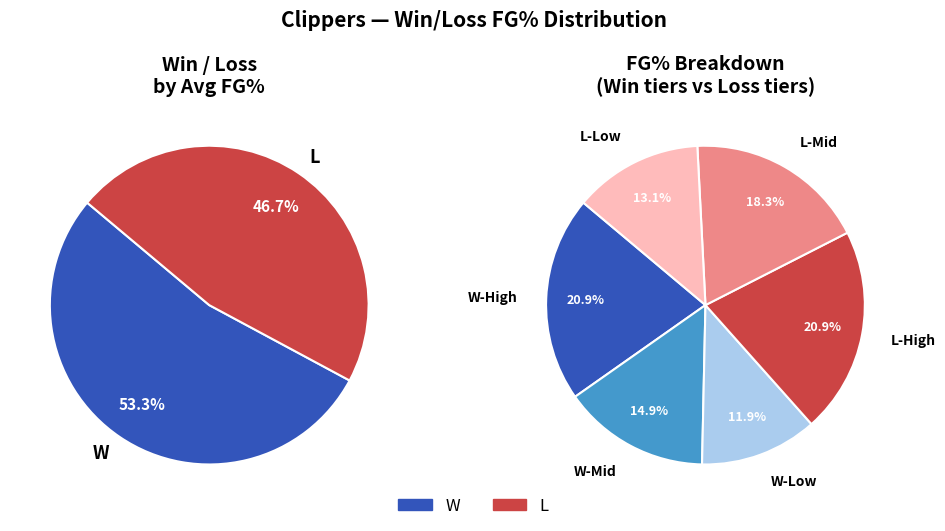

How many segments does this pie chart have?

2